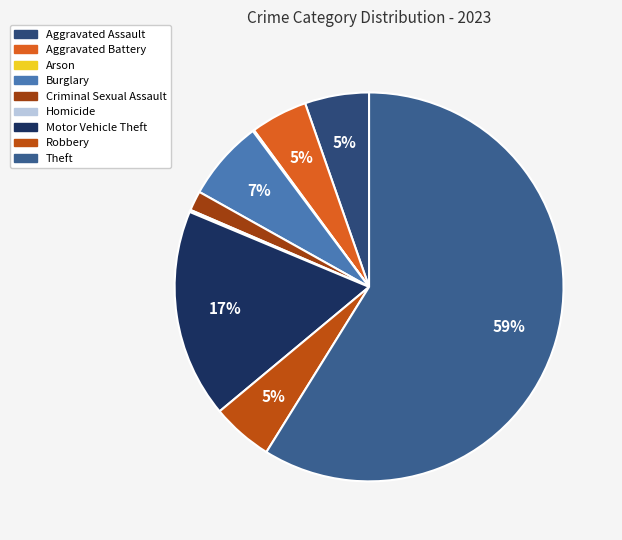

How many slices are in this pie chart?

9